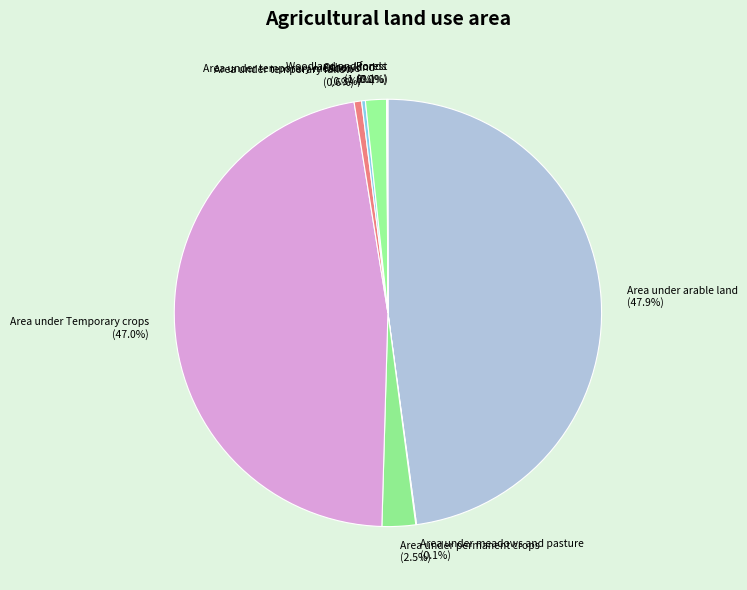

Is there any slice that represents more than half of the pie?

No